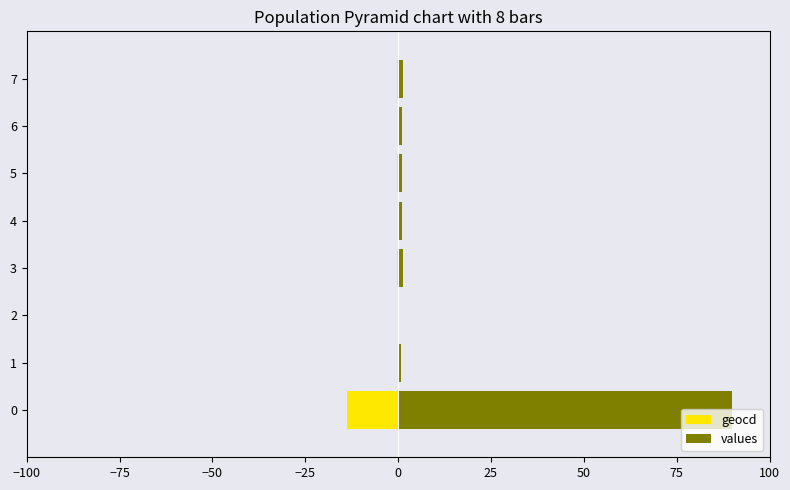

Which series has the largest total across all categories?

values